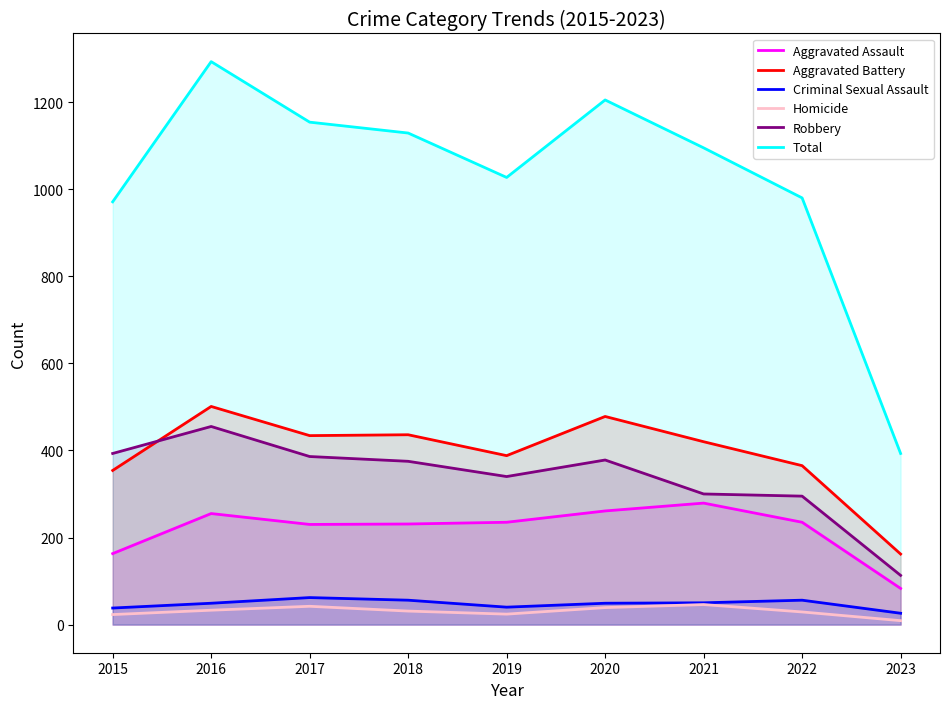

Between 2022 and 2016, which is larger?

2016